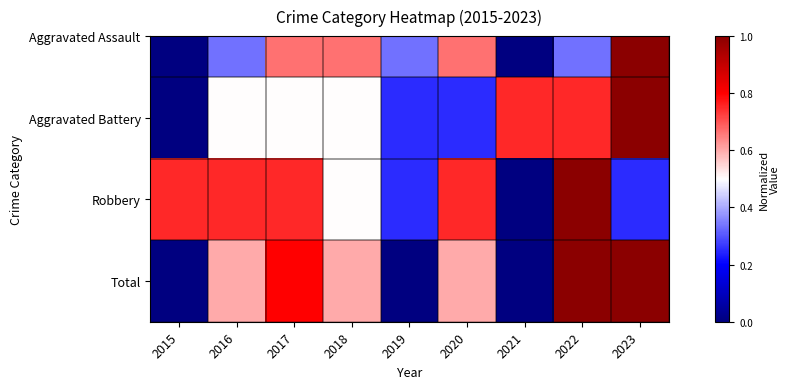

Which label corresponds to the smallest value in the chart?

2015